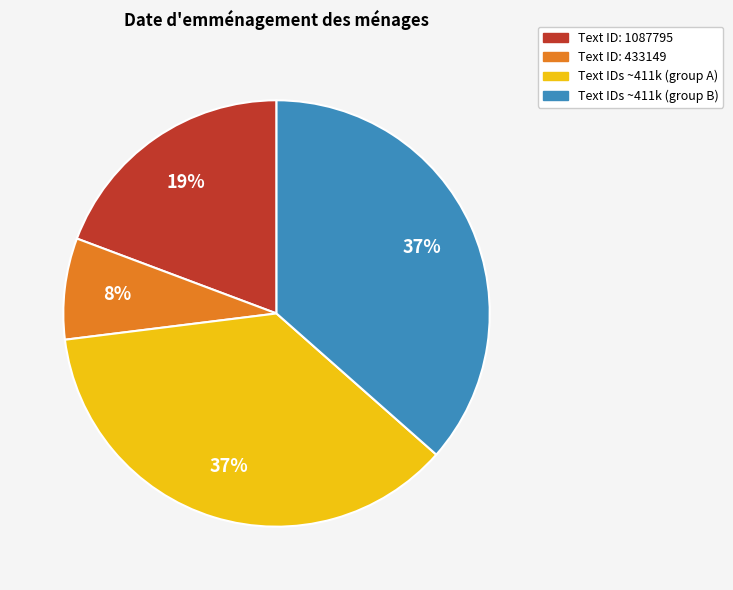

Is the sum of Text IDs ~411k (group B) and Text ID: 1087795 greater than half?

Yes